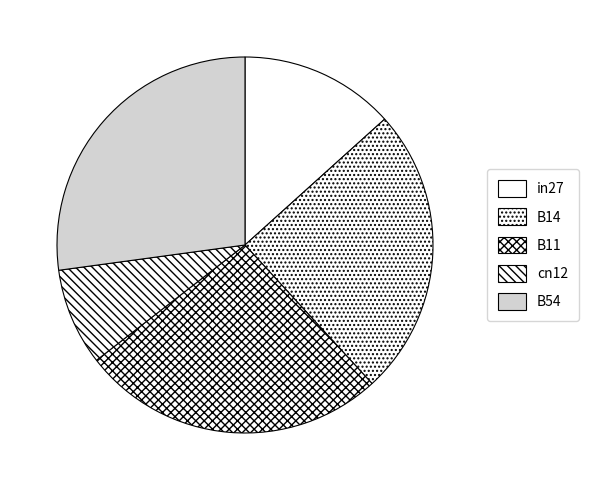

How many segments does this pie chart have?

5